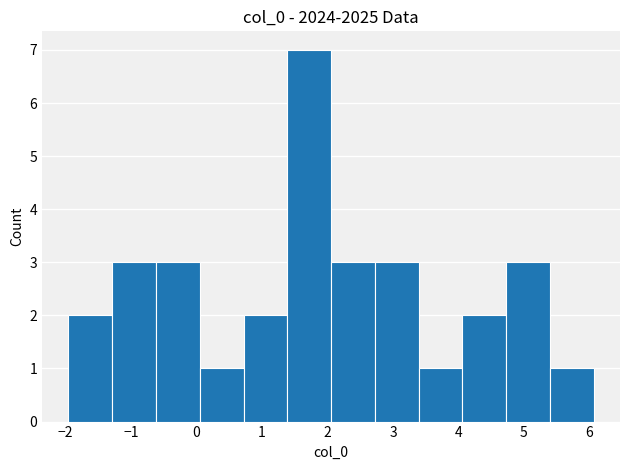

Reading left to right, list every bar in this chart as the range it spans on the x-axis followed by its height. Neither the bar edges nor the heights are printed on the chart, so give them approximately, as read against the axes.

-2.0 to -1.3: 2
-1.3 to -0.6: 3
-0.6 to 0.0: 3
0.0 to 0.7: 1
0.7 to 1.4: 2
1.4 to 2.1: 7
2.1 to 2.7: 3
2.7 to 3.4: 3
3.4 to 4.1: 1
4.1 to 4.7: 2
4.7 to 5.4: 3
5.4 to 6.1: 1